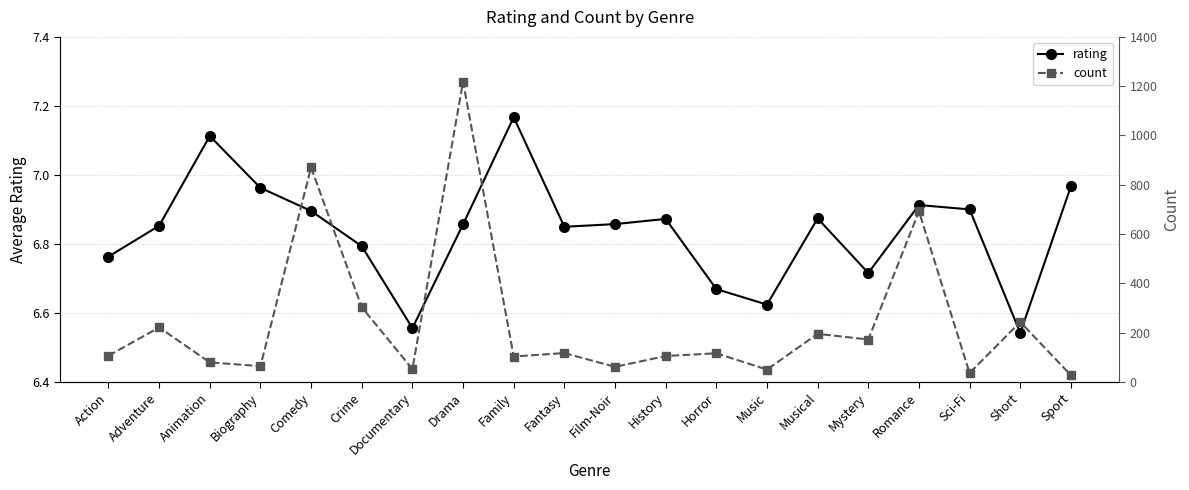

What is the maximum value for rating?

7.2